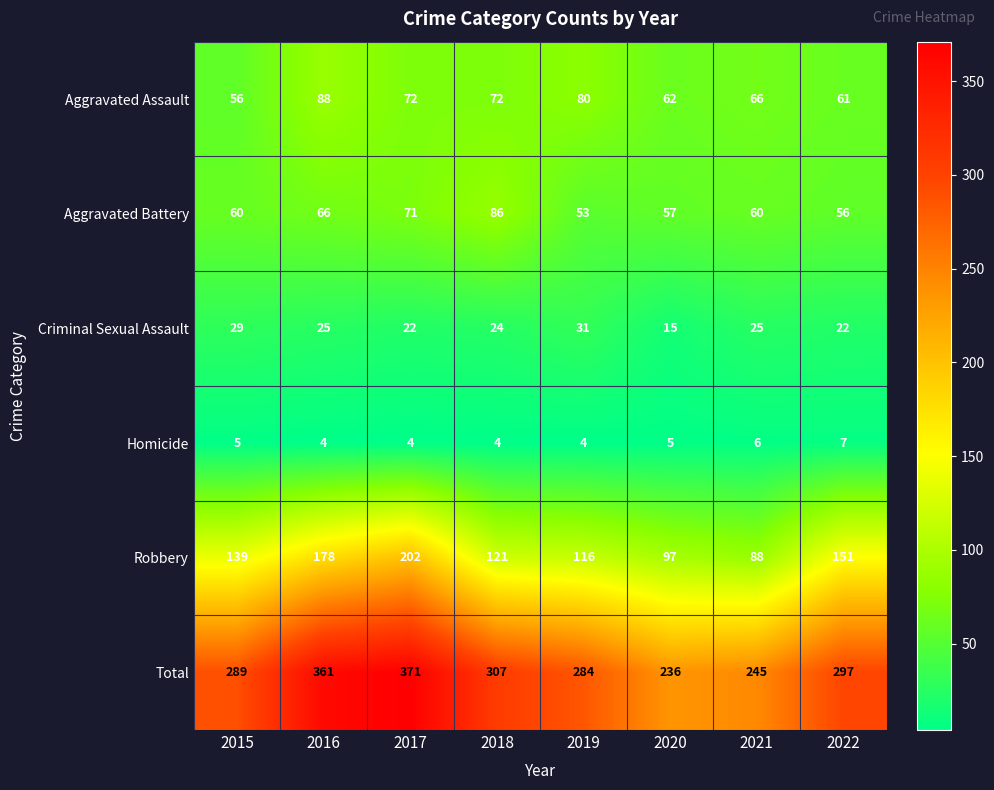

Is the value of Aggravated Battery at 2017 greater than the value of Robbery at 2016?

No